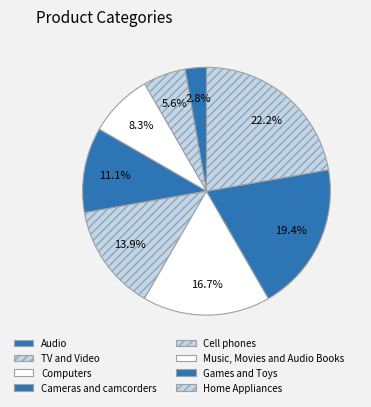

Rank the categories by value from highest to lowest.

Home Appliances, Games and Toys, Music, Movies and Audio Books, Cell phones, Cameras and camcorders, Computers, TV and Video, Audio